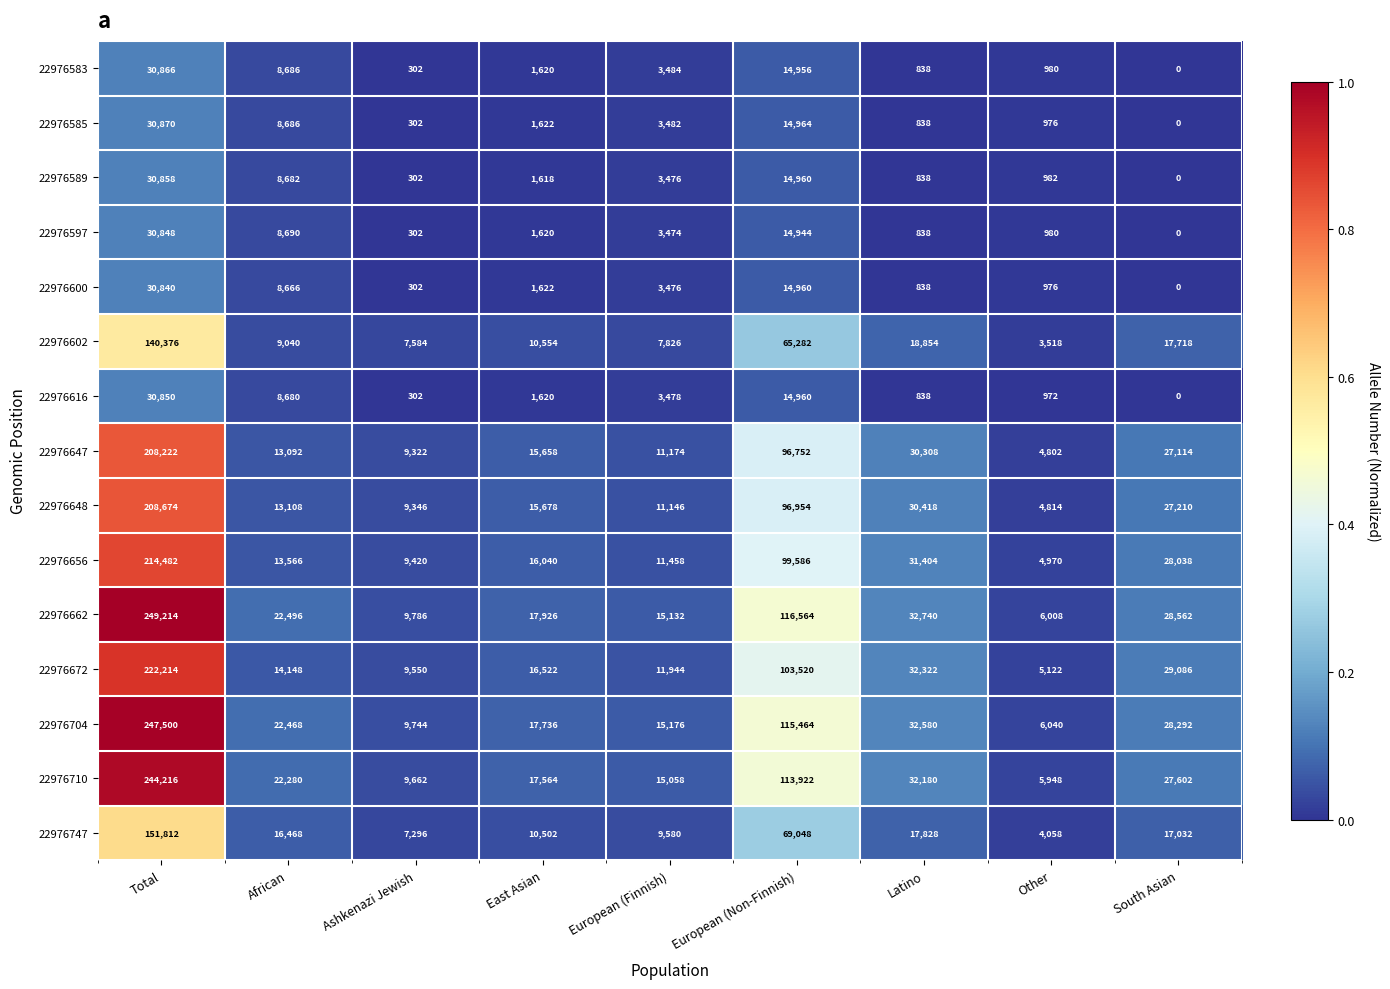

Is it true that 22976589 equals 0 at South Asian?

True